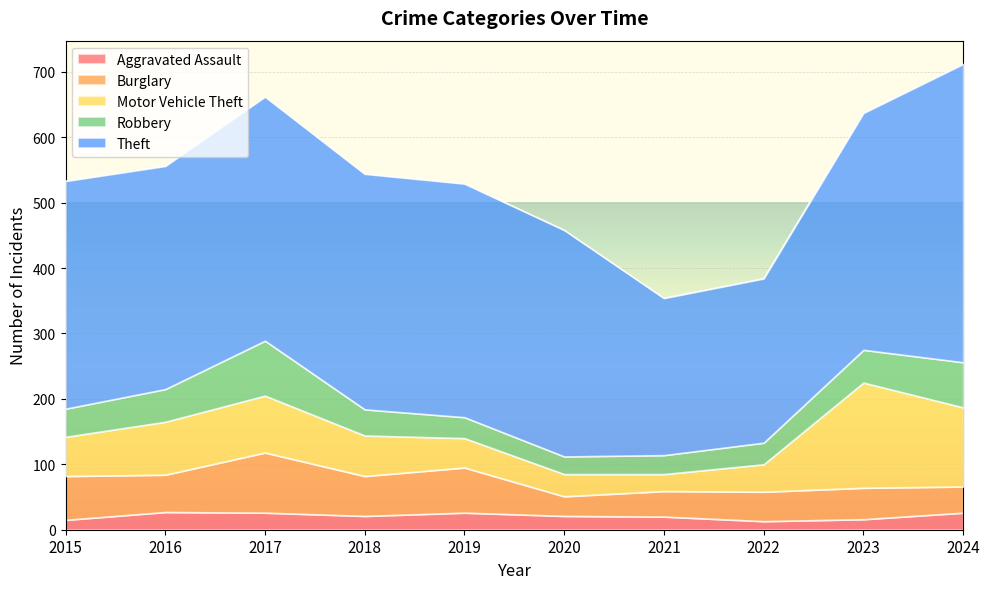

True or false: Burglary and Aggravated Assault cross at least once.

False